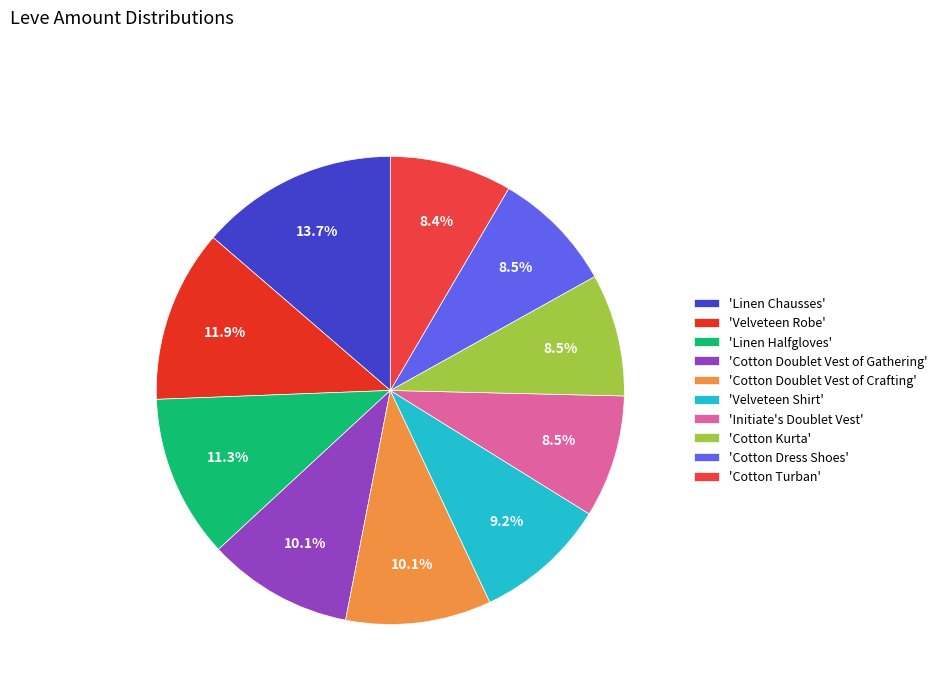

How many slices are in this pie chart?

10